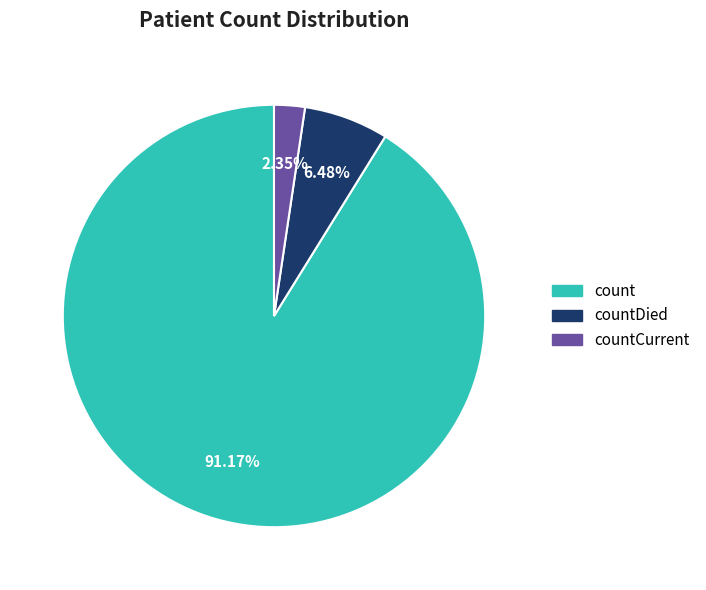

Does any single category account for the majority?

Yes